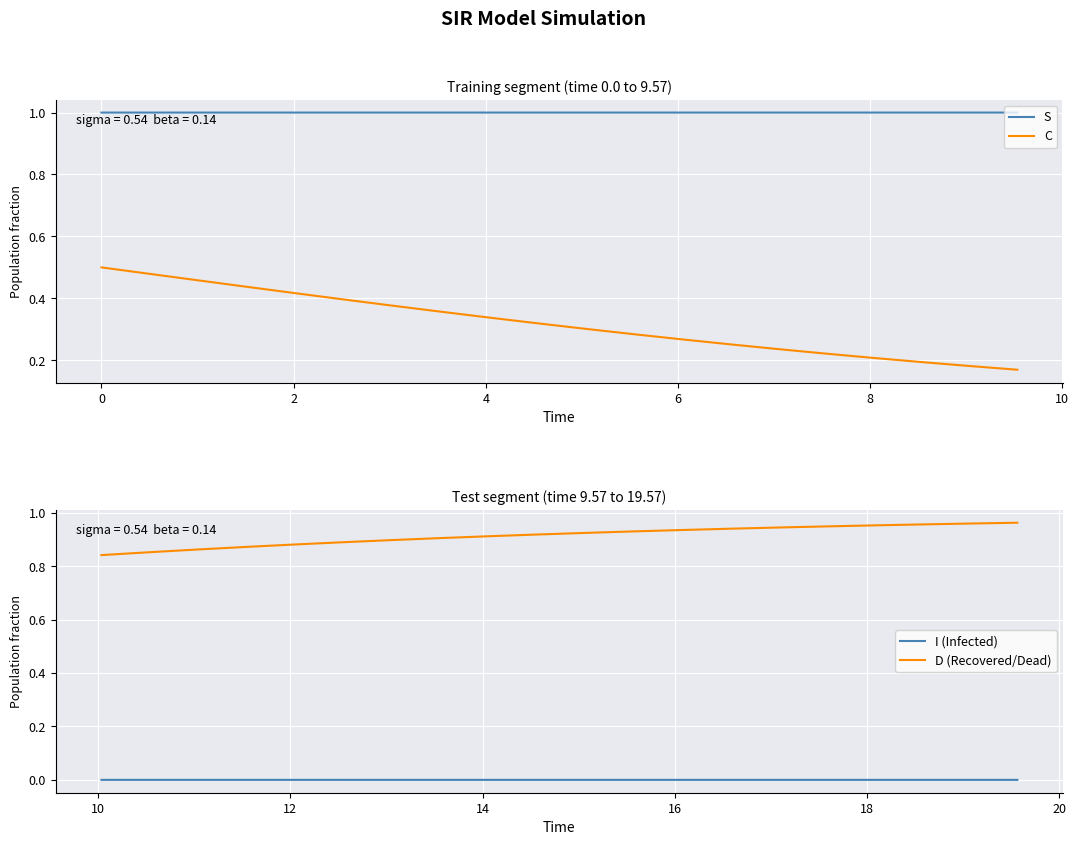

True or false: S and C cross at least once.

False